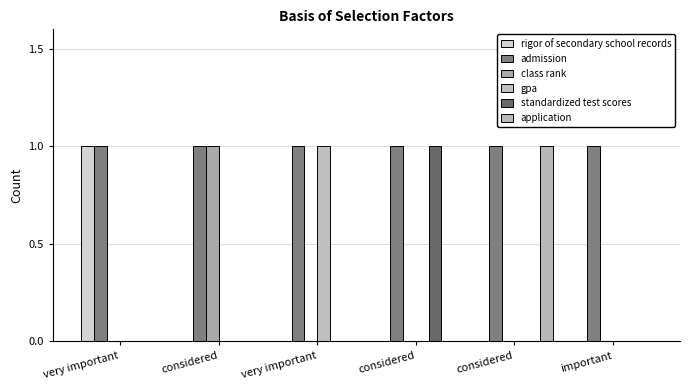

List the labels in order of standardized test scores value, largest first.

considered, very important, considered, very important, considered, important